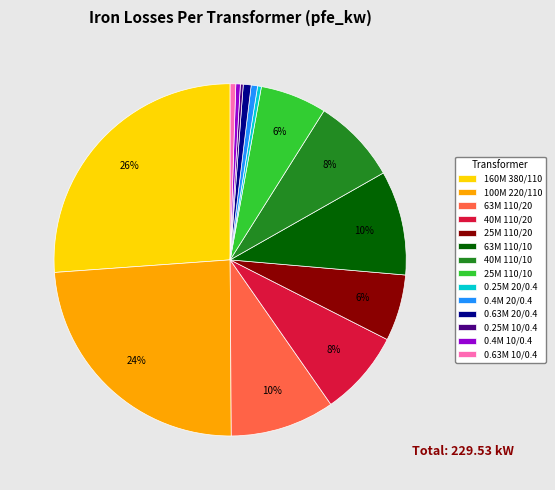

Is the sum of 63M 110/10 and 0.4M 10/0.4 greater than half?

No